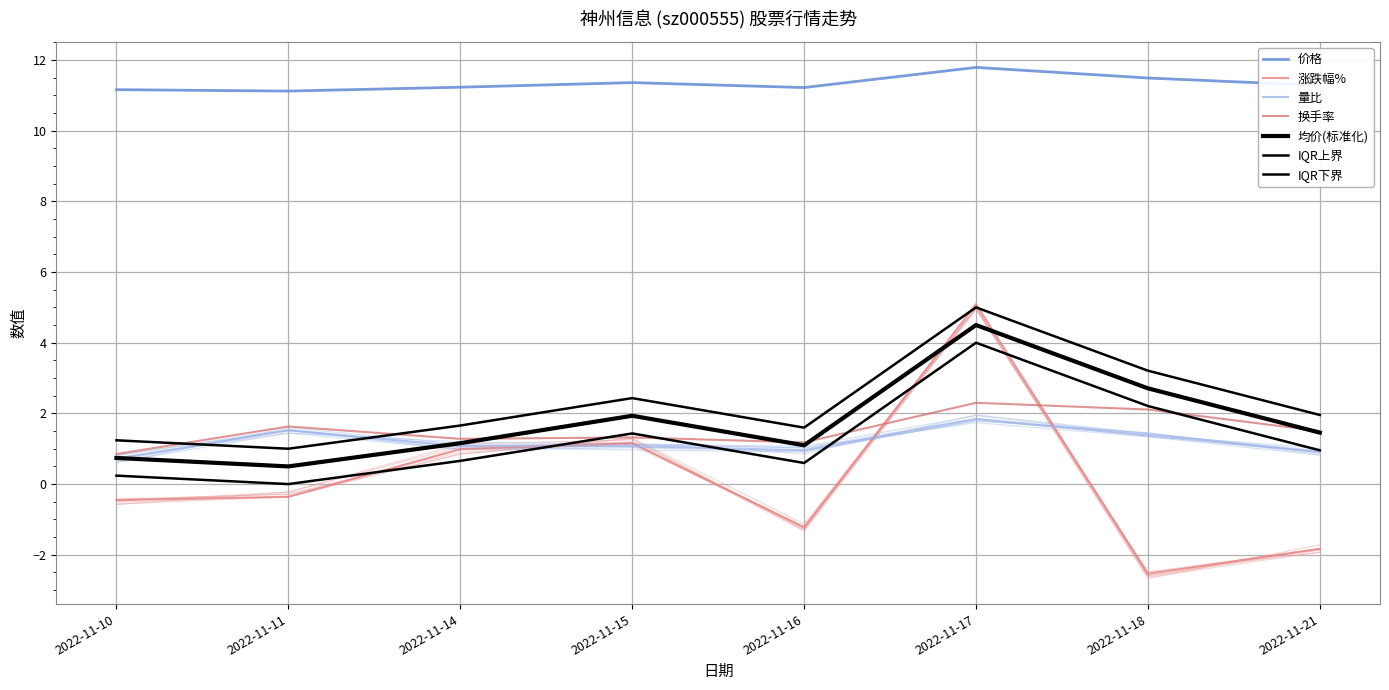

How many data points does each series have?

8